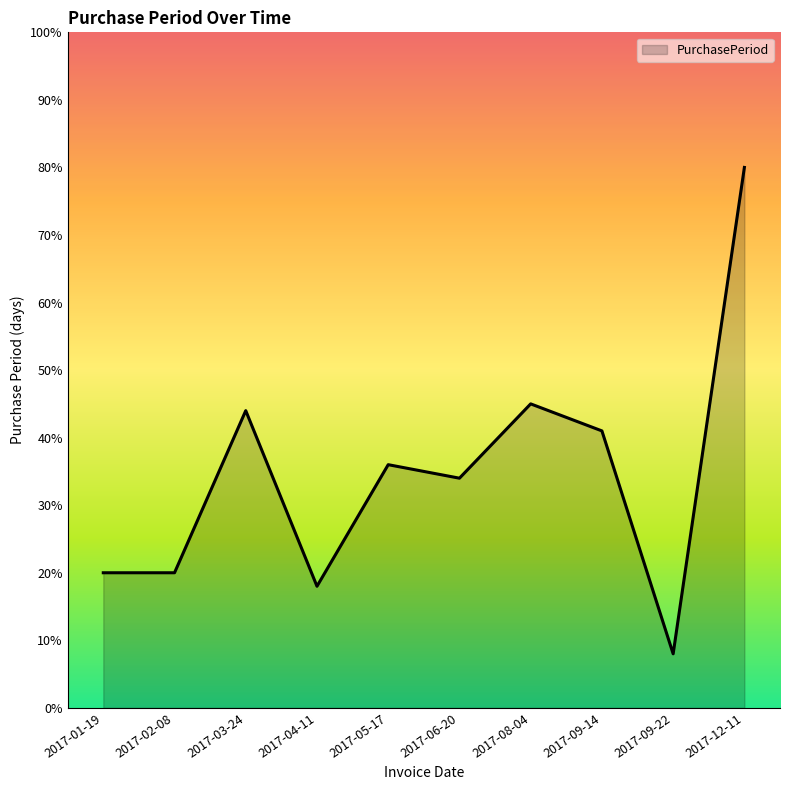

Reading right to left, extract all data points from this chart.

80	8	41	45	34	36	18	44	20	20